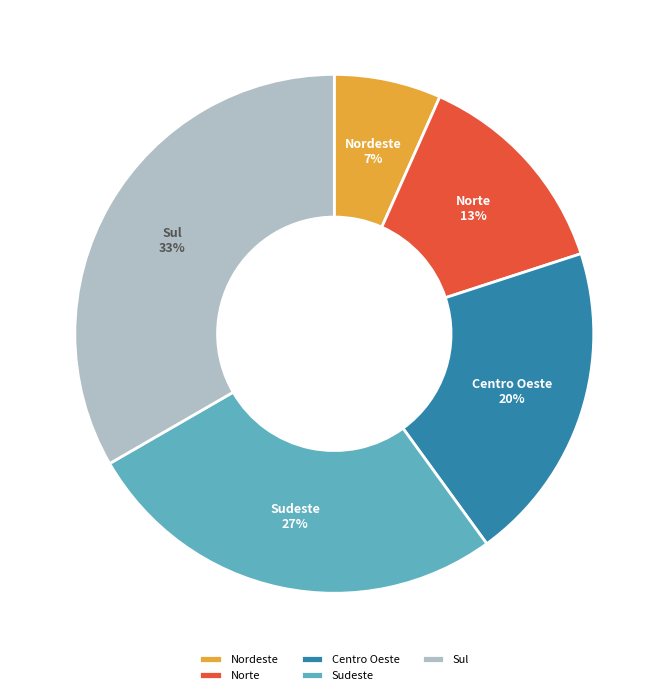

What is the ratio of the value at Nordeste to the value at Norte?

0.5